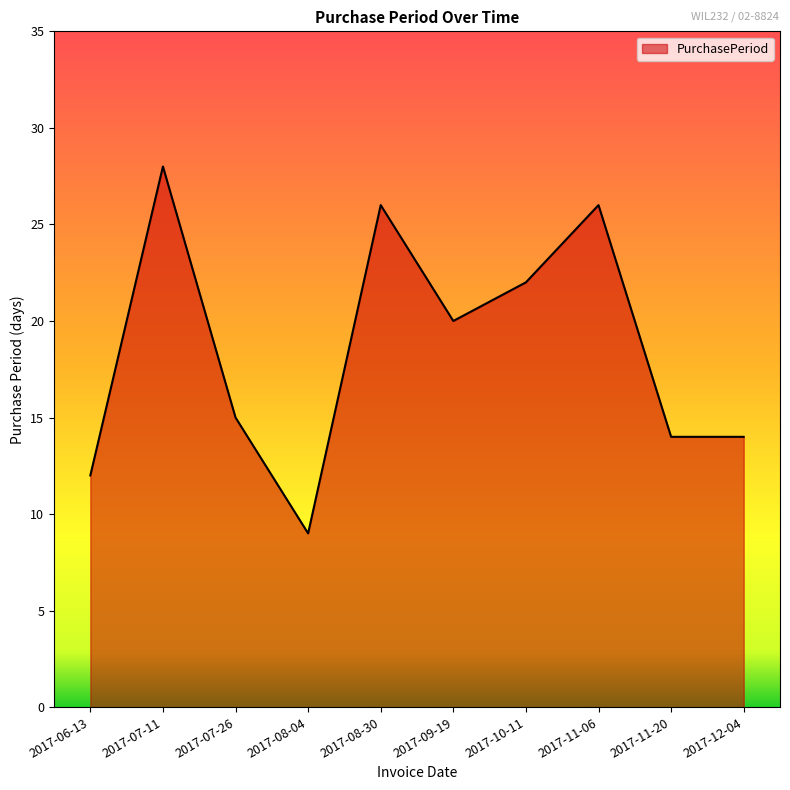

What position from the right is 2017-11-20?

2